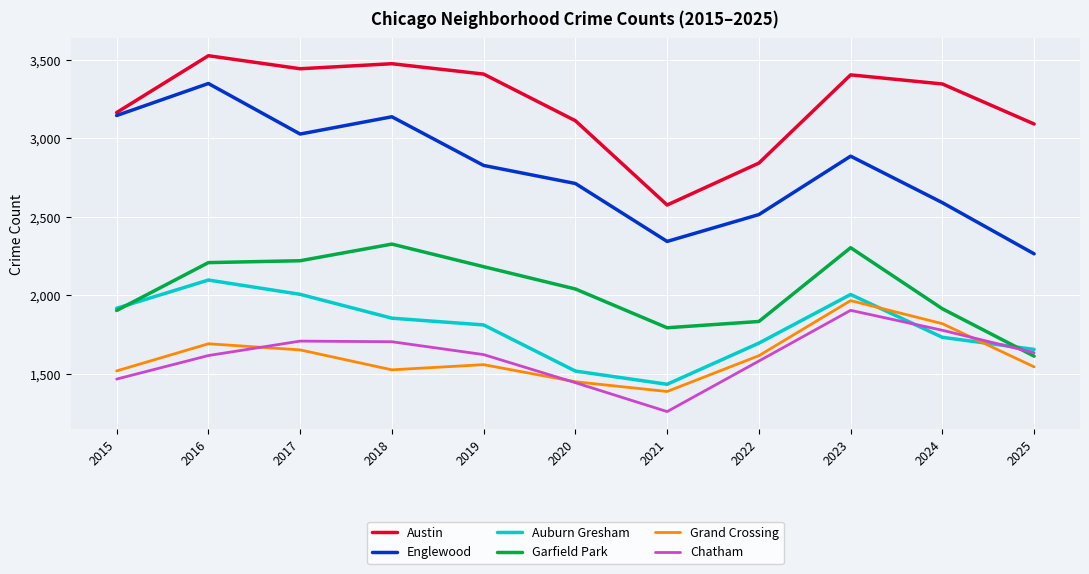

True or false: Englewood and Garfield Park intersect in this chart.

False